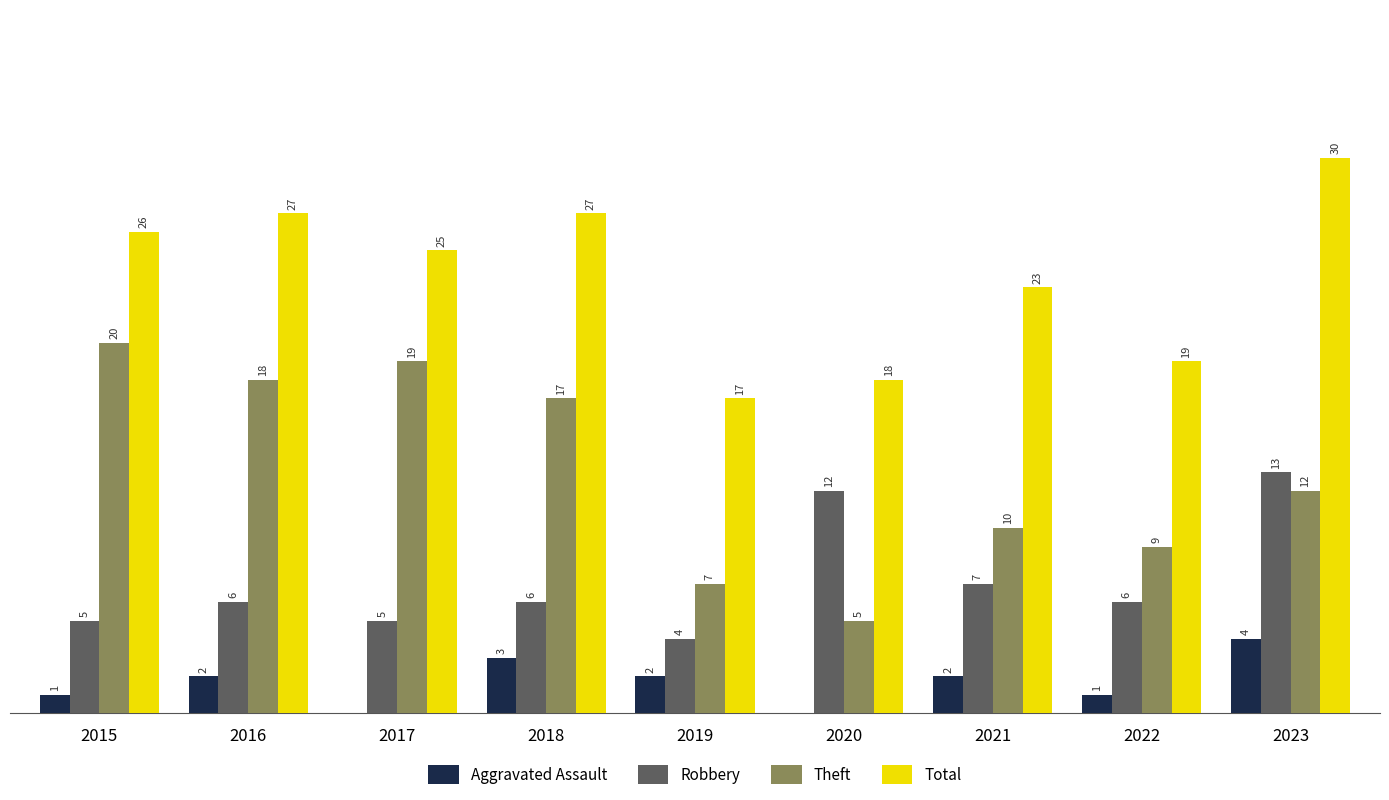

Which series has the largest total across all categories?

Total